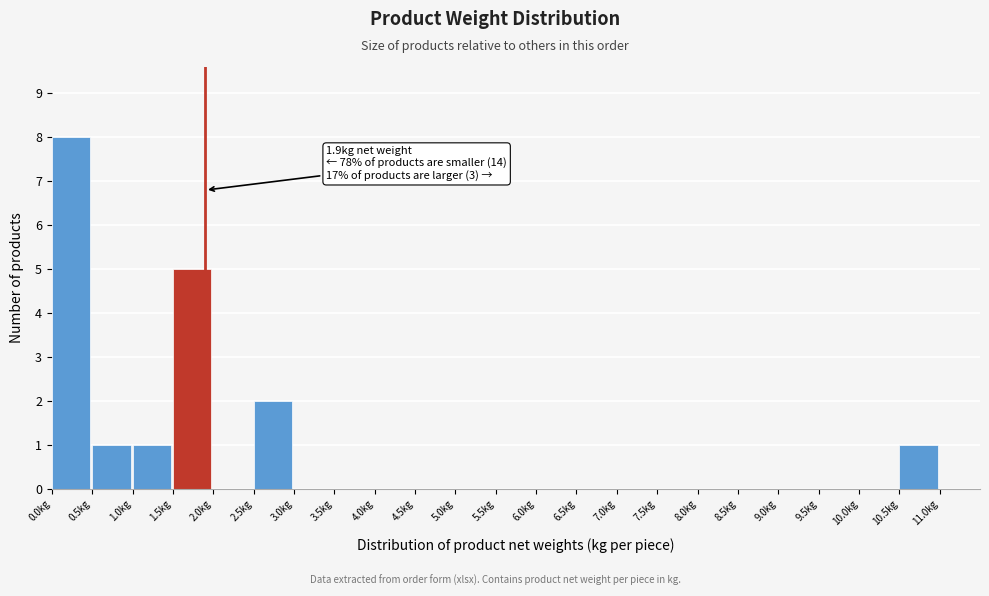

Over which range of the x-axis is the bar tallest?

0.0 to 0.5